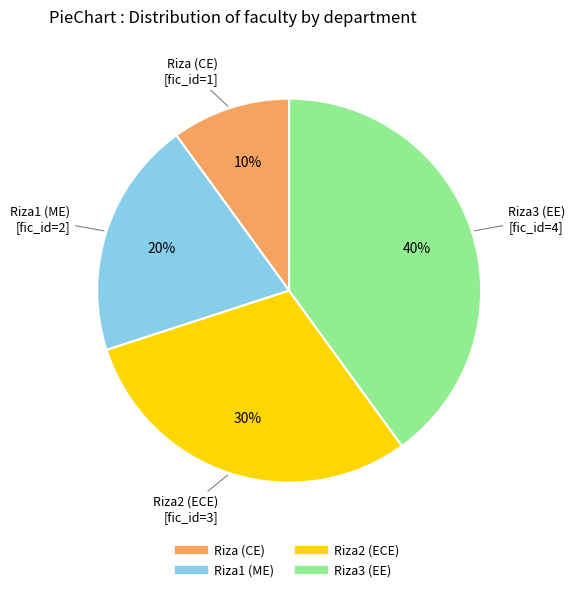

To the nearest percent, what is the difference between the largest and smallest slice percentages?

30%